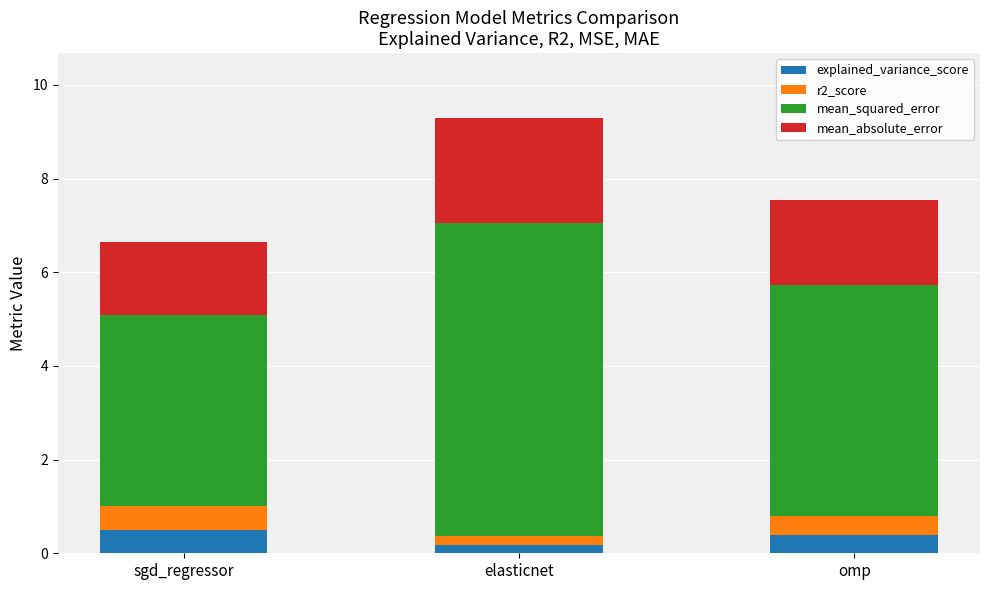

What is the difference between the maximum and minimum values in the explained_variance_score series?

0.3